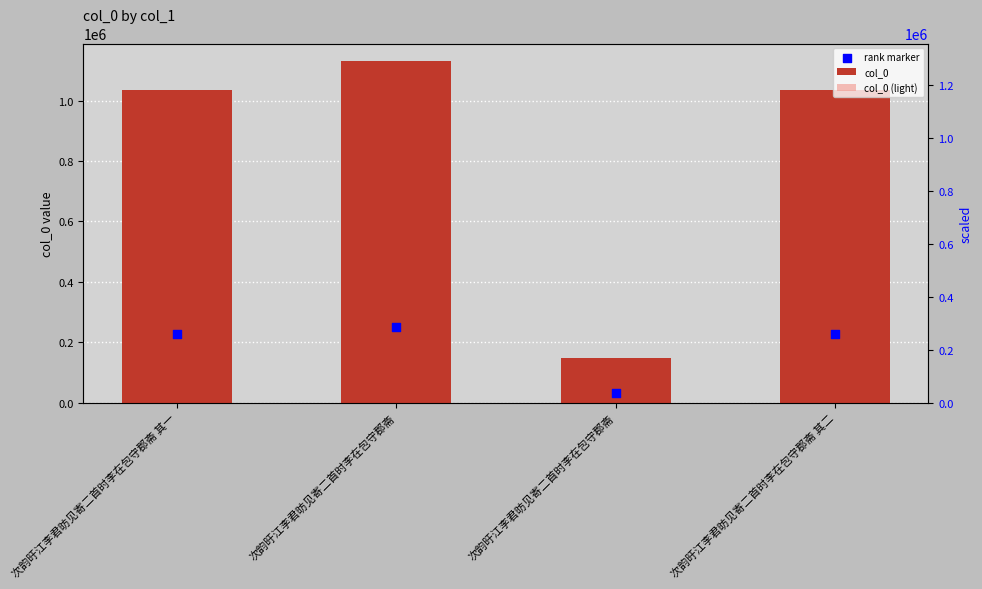

What is the total value across all series at 次韵旴江李君昉见寄二首时李在包守郡斋 其一?

2139156.6